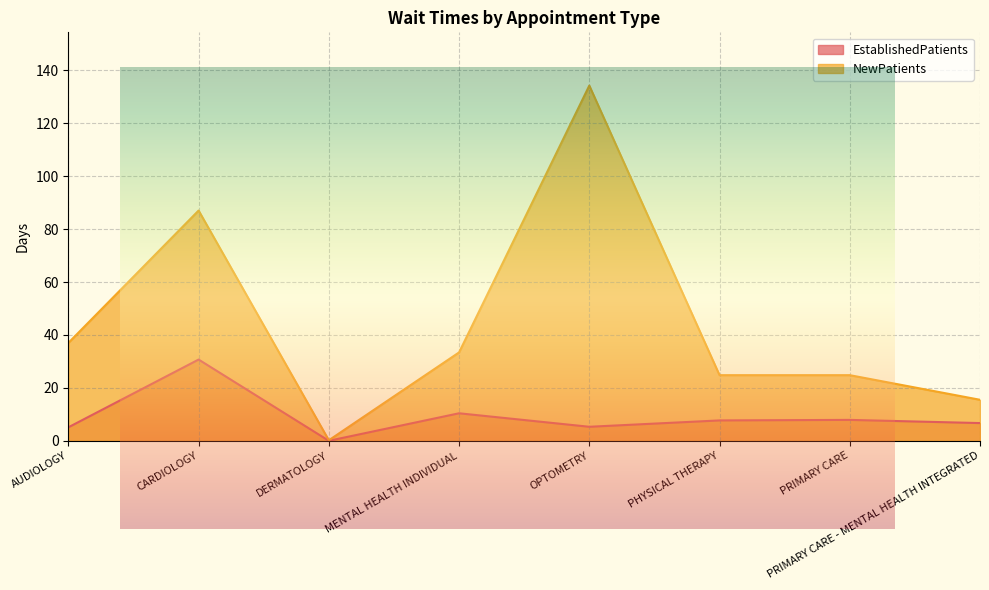

List the labels in order of NewPatients value, smallest first.

DERMATOLOGY, PRIMARY CARE - MENTAL HEALTH INTEGRATED, PHYSICAL THERAPY, PRIMARY CARE, MENTAL HEALTH INDIVIDUAL, AUDIOLOGY, CARDIOLOGY, OPTOMETRY